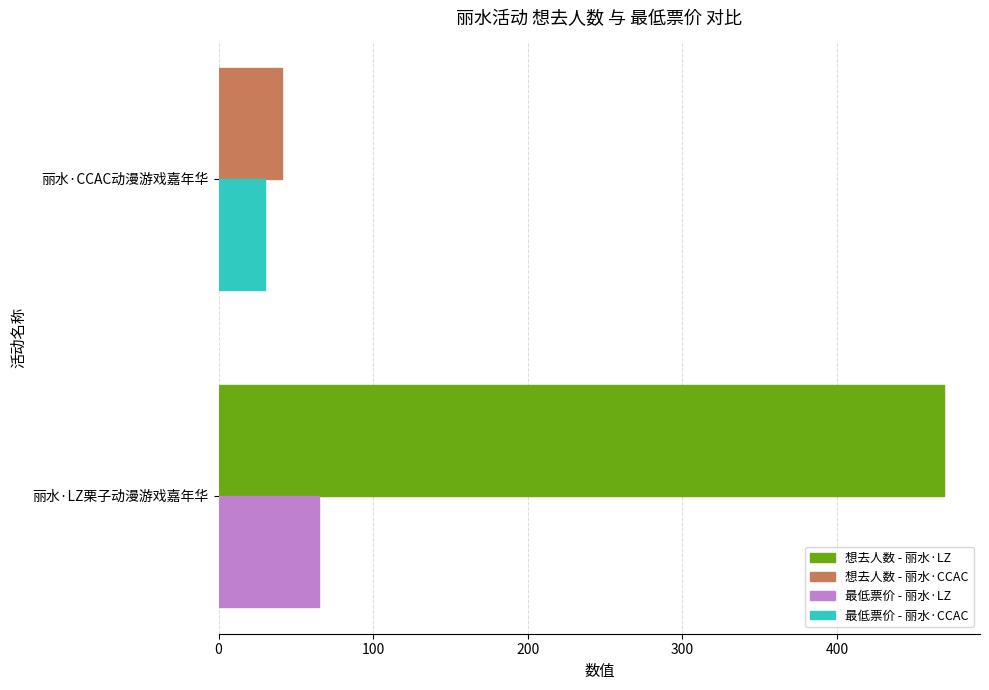

At which category is the sum across all series the highest?

丽水·LZ栗子动漫游戏嘉年华